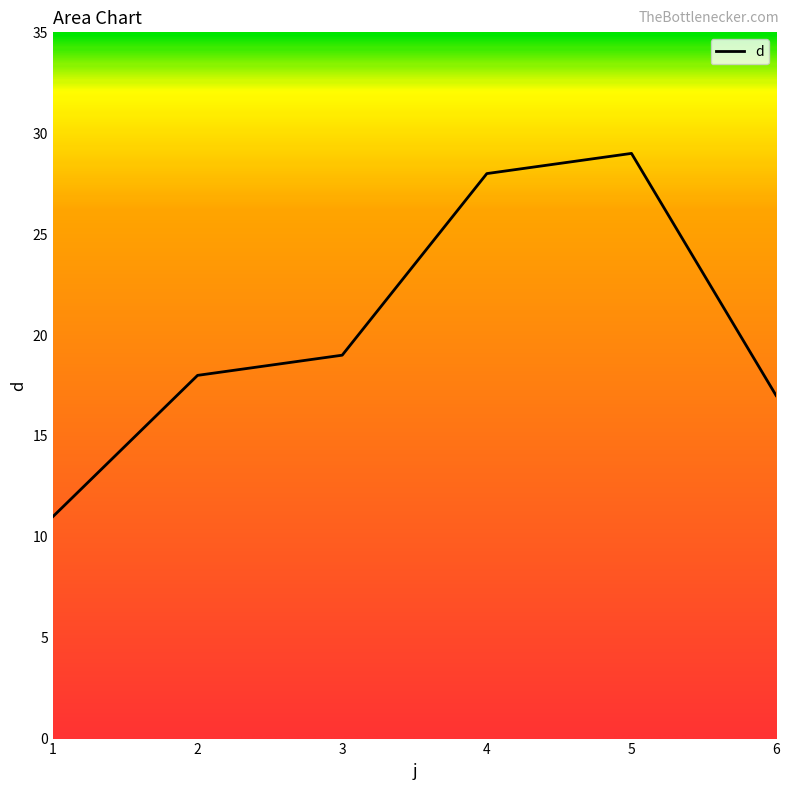

What is the greatest value displayed?

29